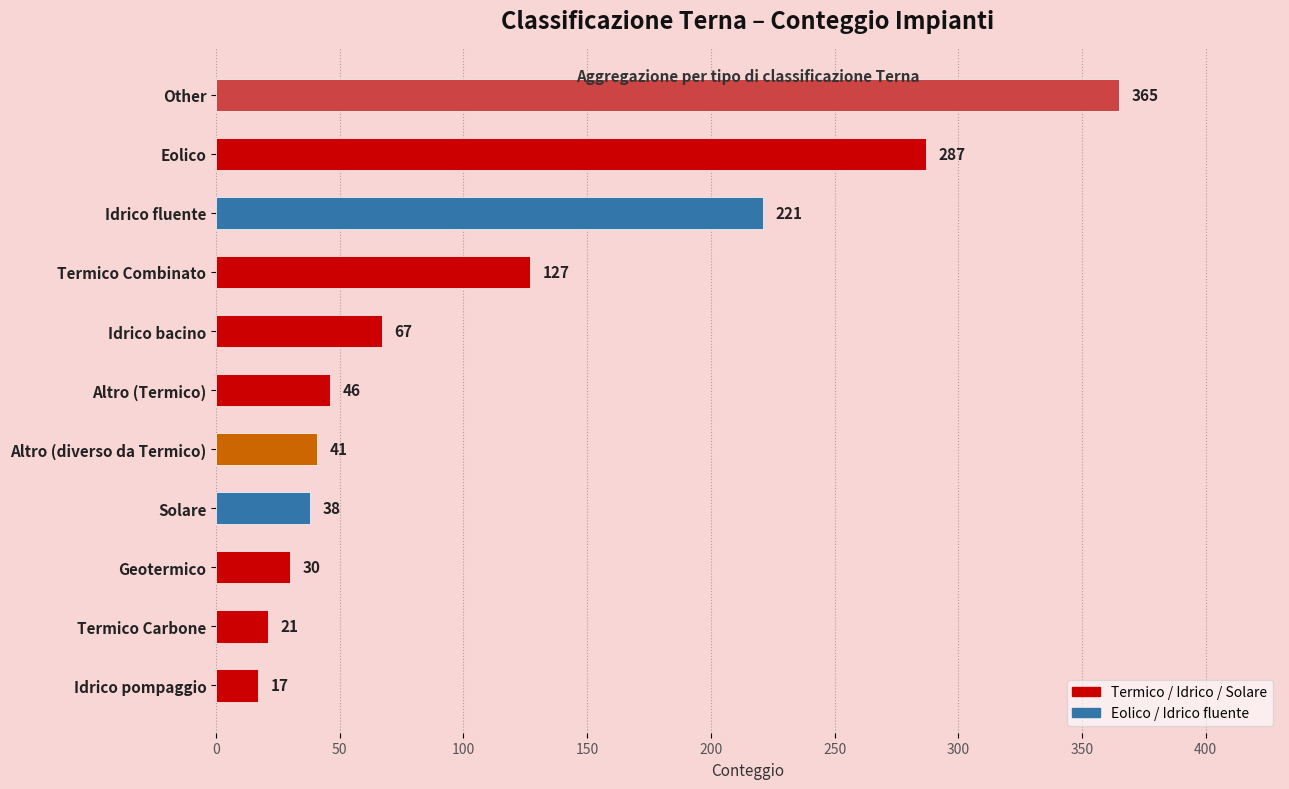

List the labels in order of value, smallest first.

Idrico pompaggio, Termico Carbone, Geotermico, Solare, Altro (diverso da Termico), Altro (Termico), Idrico bacino, Termico Combinato, Idrico fluente, Eolico, Other